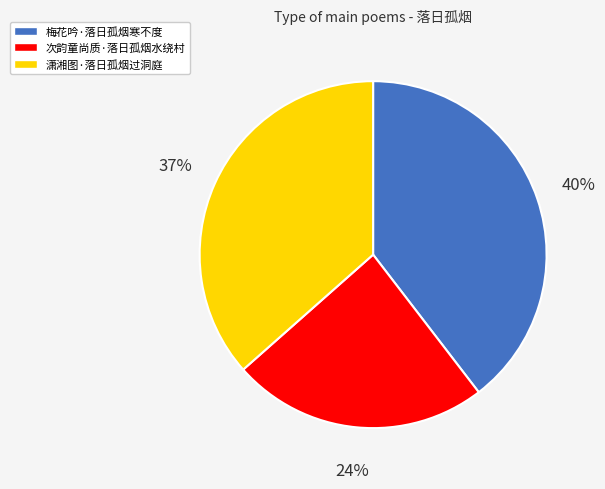

Does 梅花吟·落日孤烟寒不度 represent more than half of the total?

No